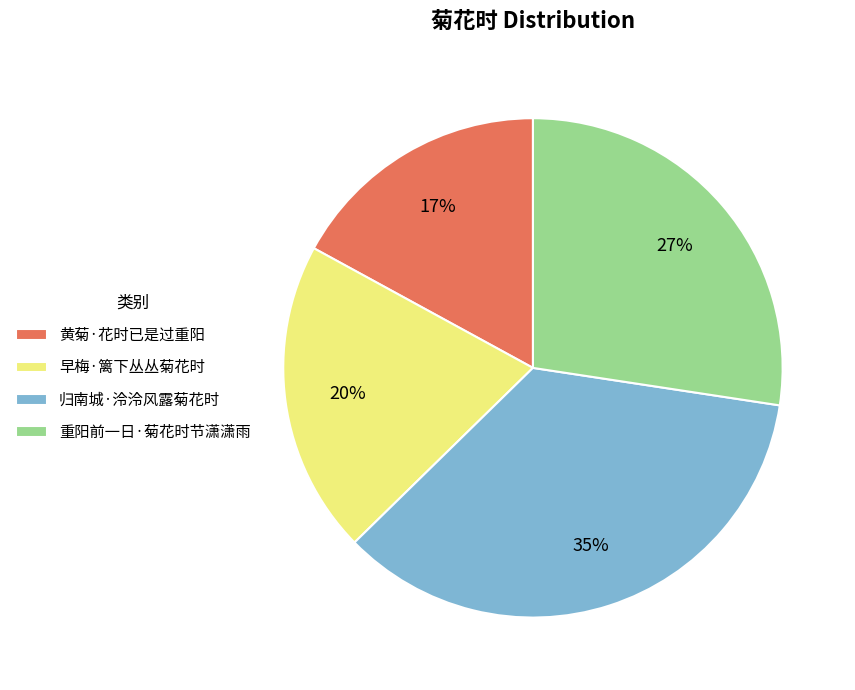

Is there any slice that represents more than half of the pie?

No